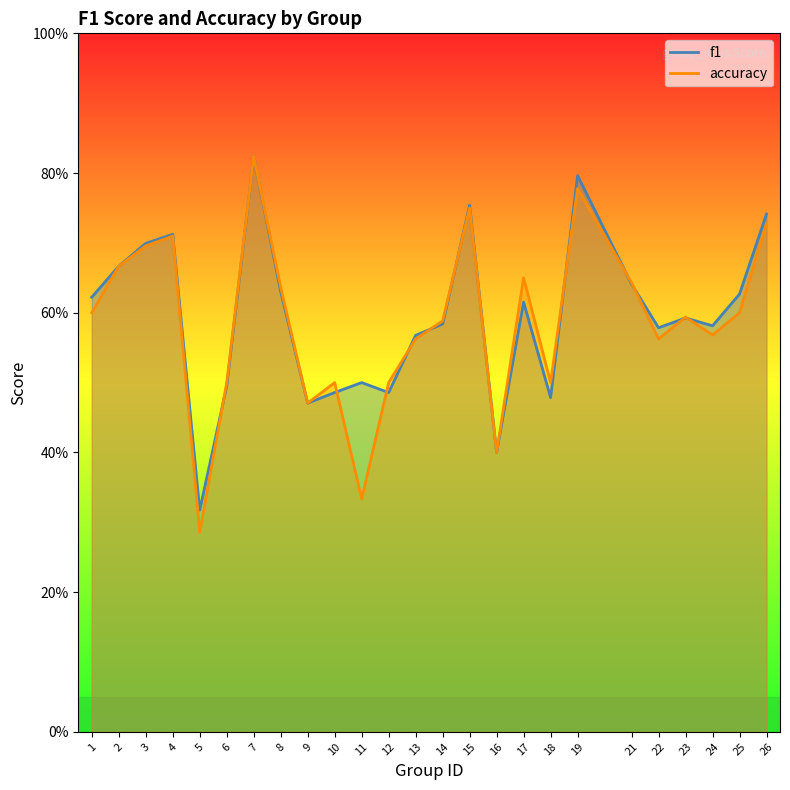

Rank the categories by accuracy value from highest to lowest.

7, 19, 15, 26, 4, 3, 2, 17, 21, 8, 1, 25, 23, 14, 24, 13, 22, 6, 10, 12, 18, 9, 16, 11, 5